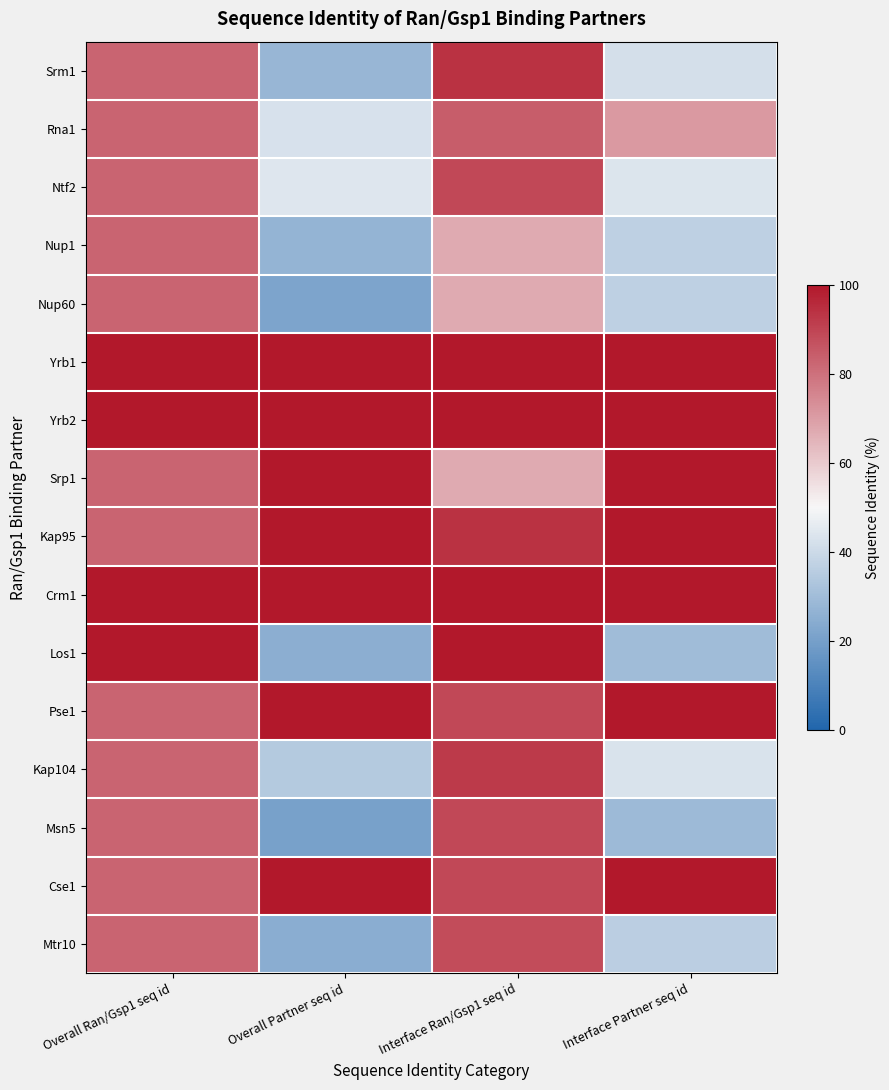

Which series changed the most between Overall Ran/Gsp1 seq id and Overall Partner seq id?

Los1